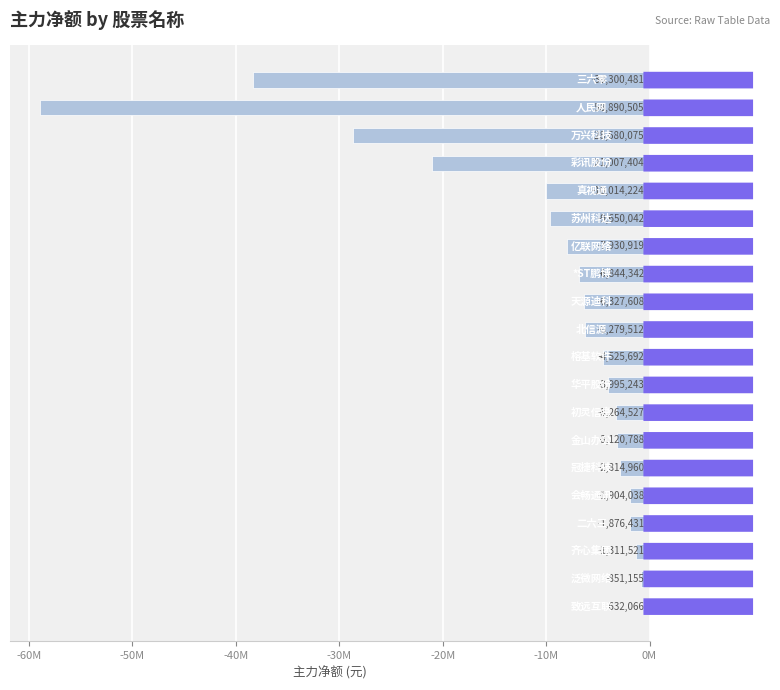

Are the bars horizontal?

Yes